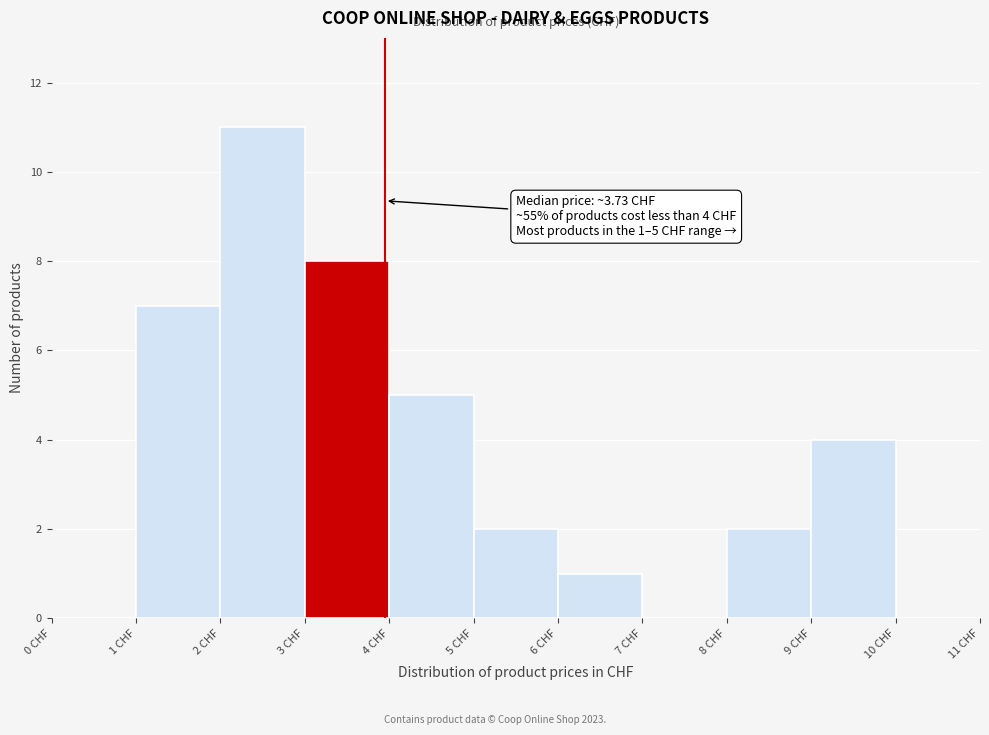

Over which range of the x-axis is the bar tallest?

2 to 3